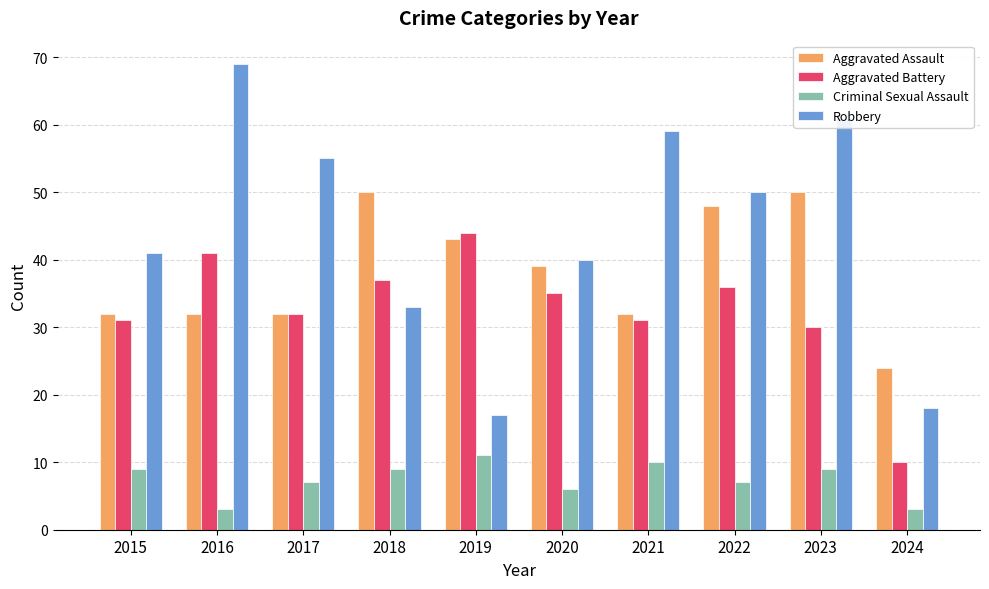

Reading left to right, extract all data points from this chart.

Aggravated Assault: 2015=32	2016=32	2017=32	2018=50	2019=43	2020=39	2021=32	2022=48	2023=50	2024=24
Aggravated Battery: 2015=31	2016=41	2017=32	2018=37	2019=44	2020=35	2021=31	2022=36	2023=30	2024=10
Criminal Sexual Assault: 2015=9	2016=3	2017=7	2018=9	2019=11	2020=6	2021=10	2022=7	2023=9	2024=3
Robbery: 2015=41	2016=69	2017=55	2018=33	2019=17	2020=40	2021=59	2022=50	2023=61	2024=18